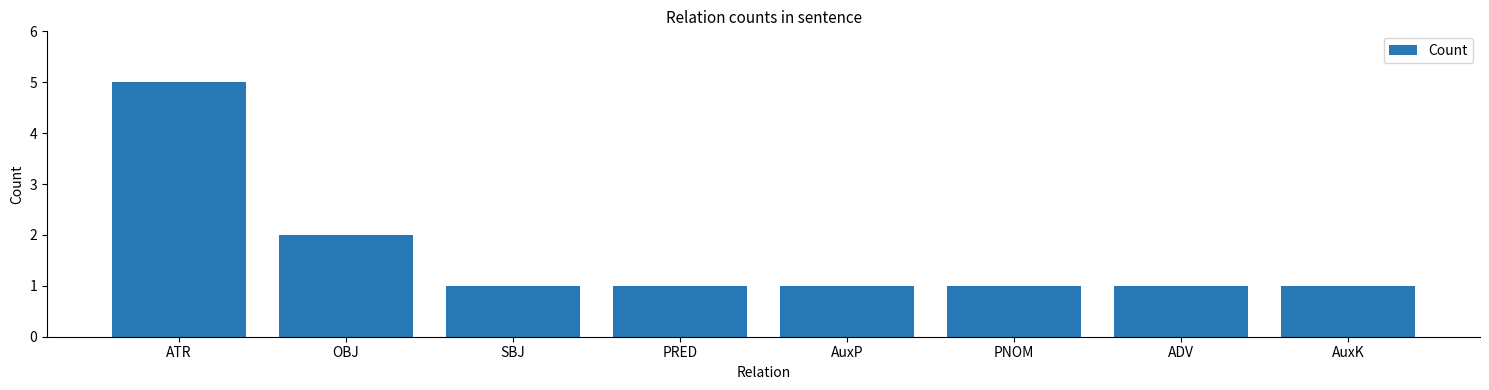

What is the average value?

2